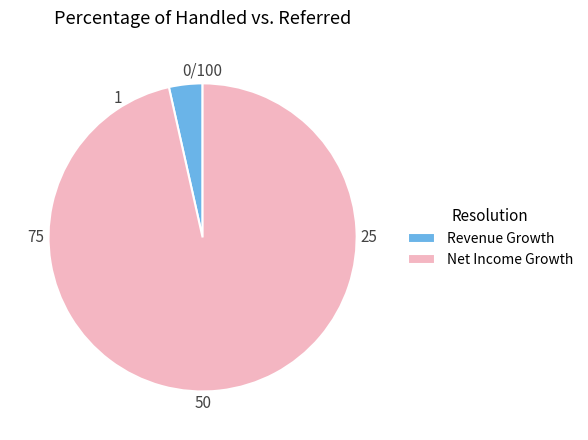

Count the number of slices in the pie.

2